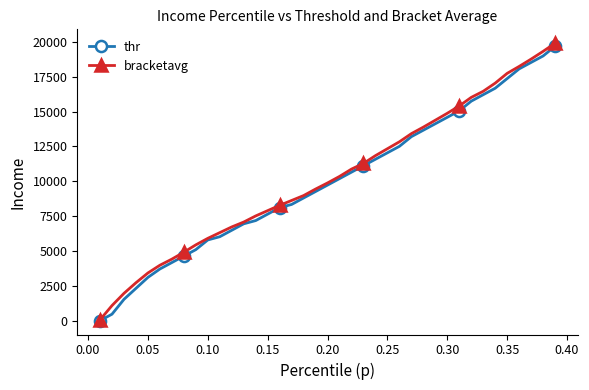

How many values in the bracketavg series exceed 9879?

20